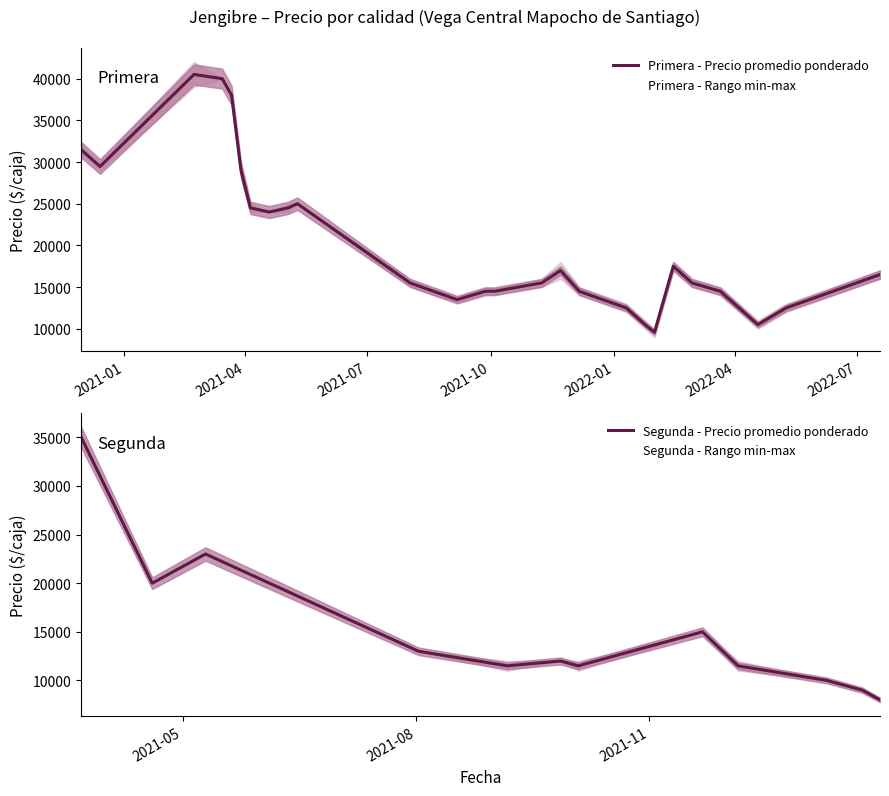

Between 2021-05-10 and 2021-05-10, which series saw the biggest shift?

Segunda - Precio promedio ponderado